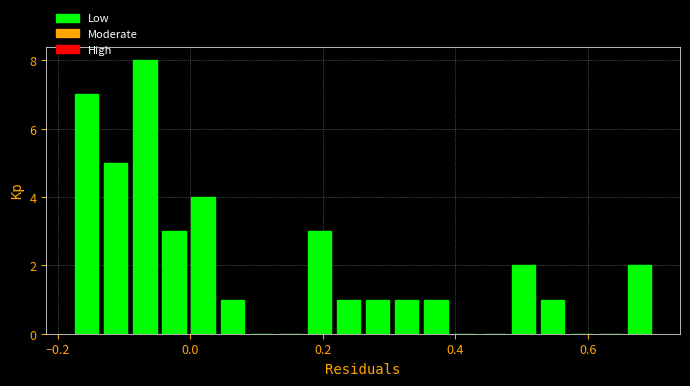

Around what value on the x-axis is the tallest bar? Give the approximate position of its centre, as read against the axis.

-0.06